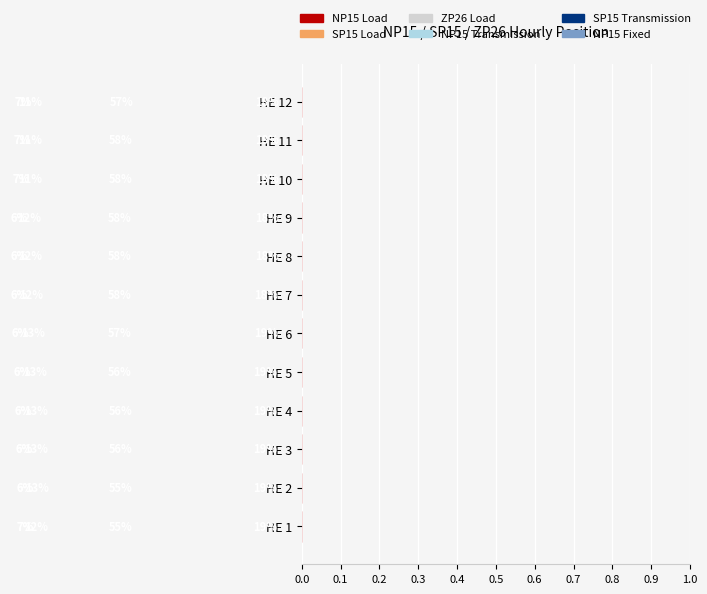

True or false: SP15 Transmission has a value of -0.1 at HE 1.

True